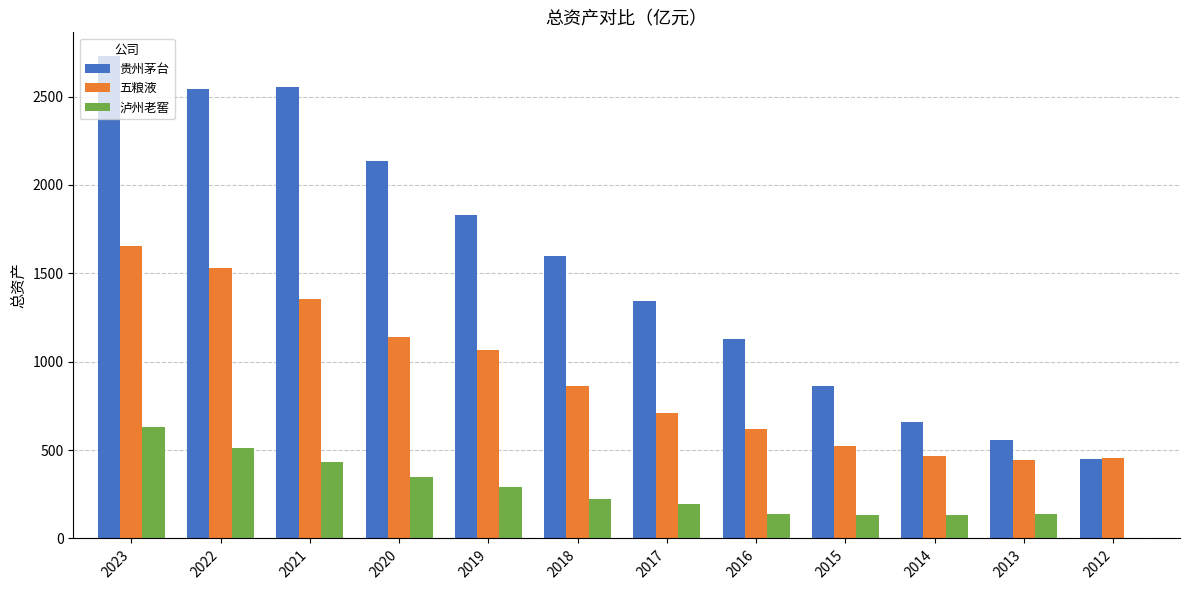

Count the number of categories in the chart.

12